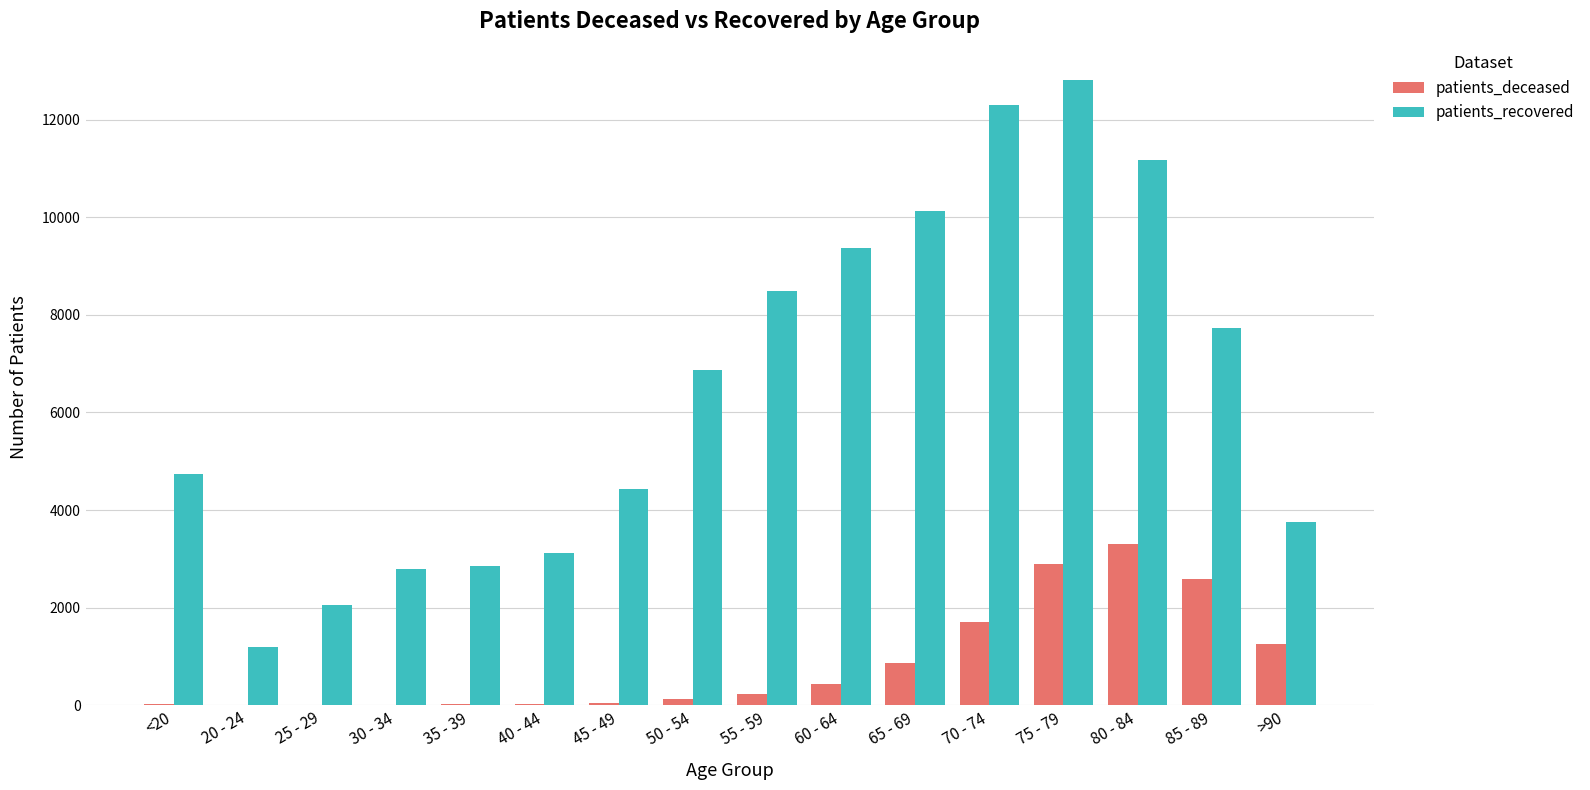

The value of patients_recovered at 40 - 44 is 5118. True or false?

False